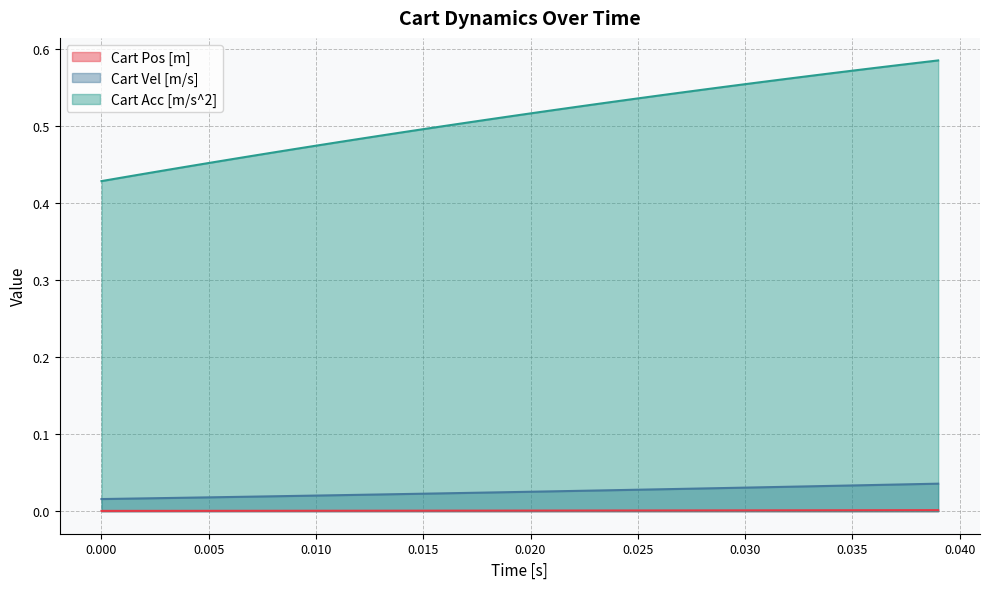

True or false: Cart Vel [m/s] and Cart Acc [m/s^2] cross at least once.

False